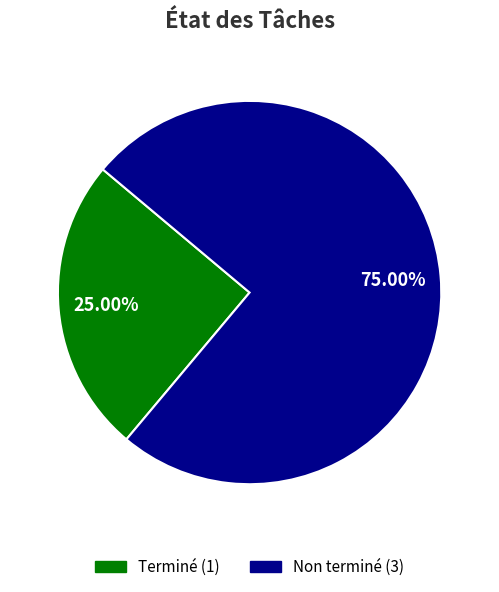

Is there a majority slice in this chart?

Yes